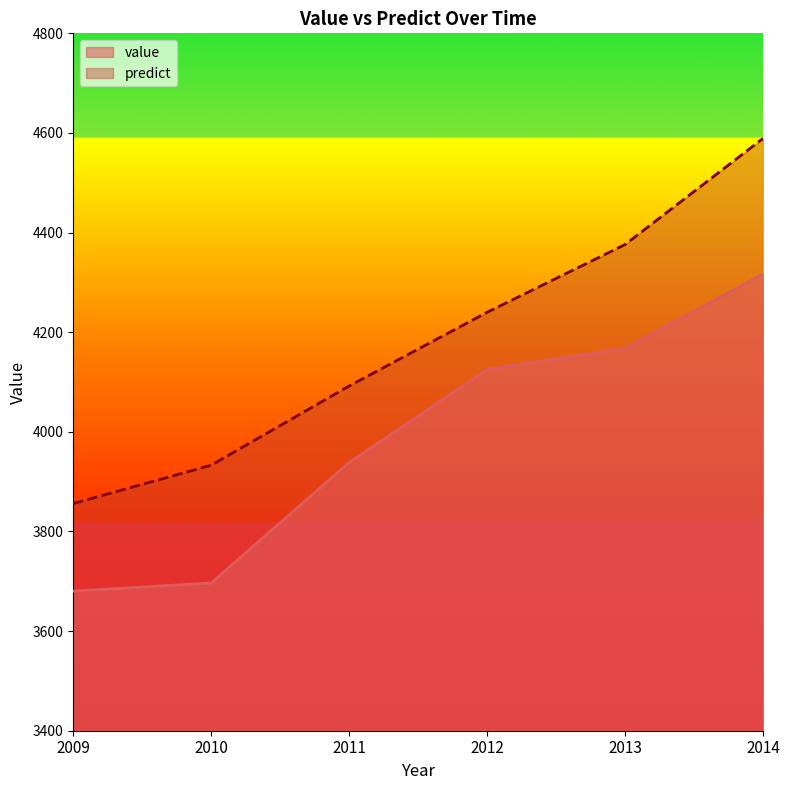

How many data points does each series have?

6